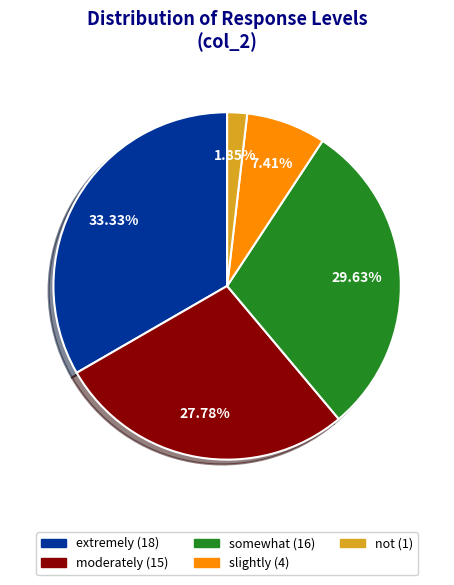

Is there a majority slice in this chart?

No